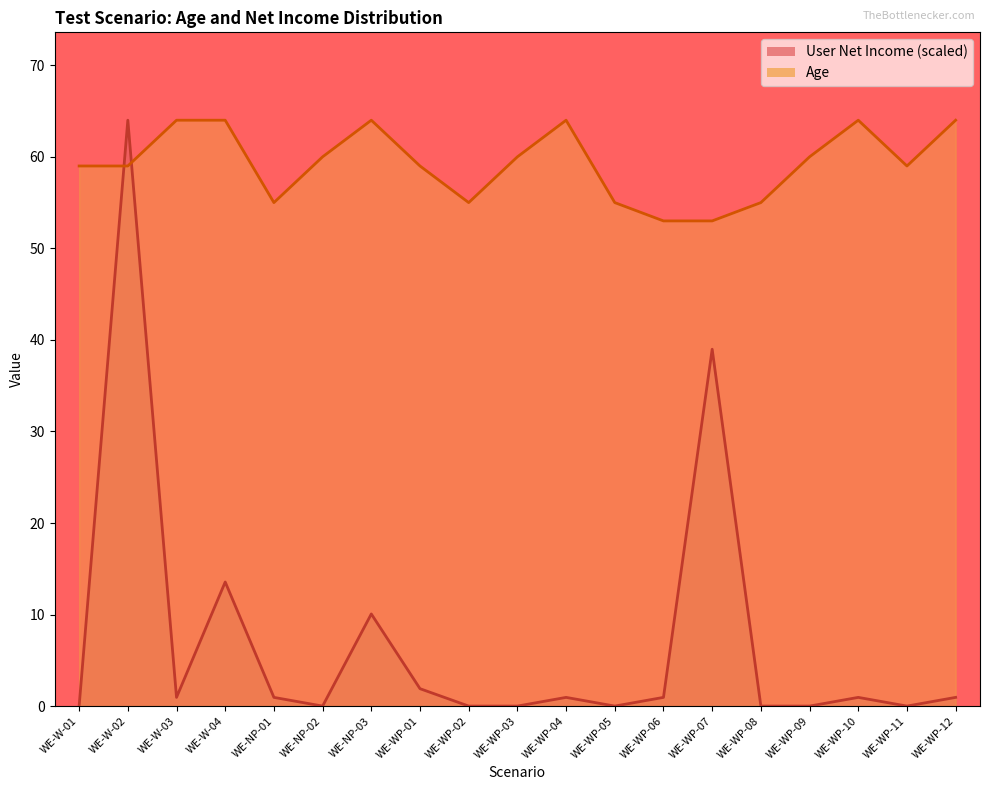

The value of Age at WE-NP-02 is 60.0. True or false?

True